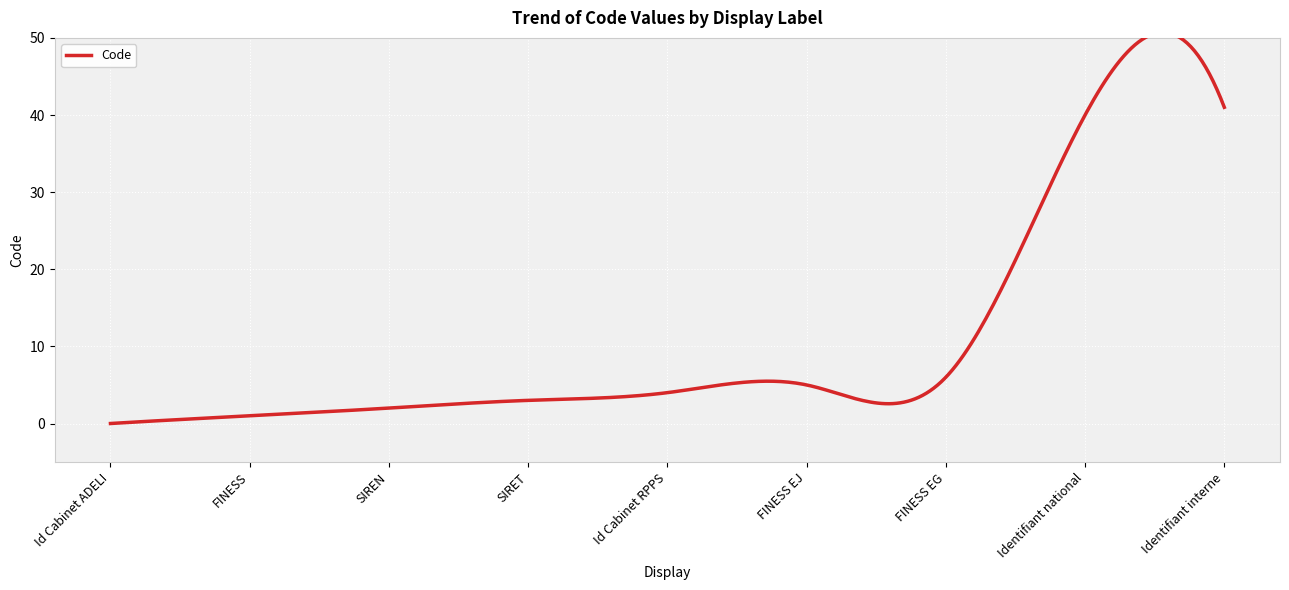

True or false: there are more than 2 points higher than both neighbors.

False